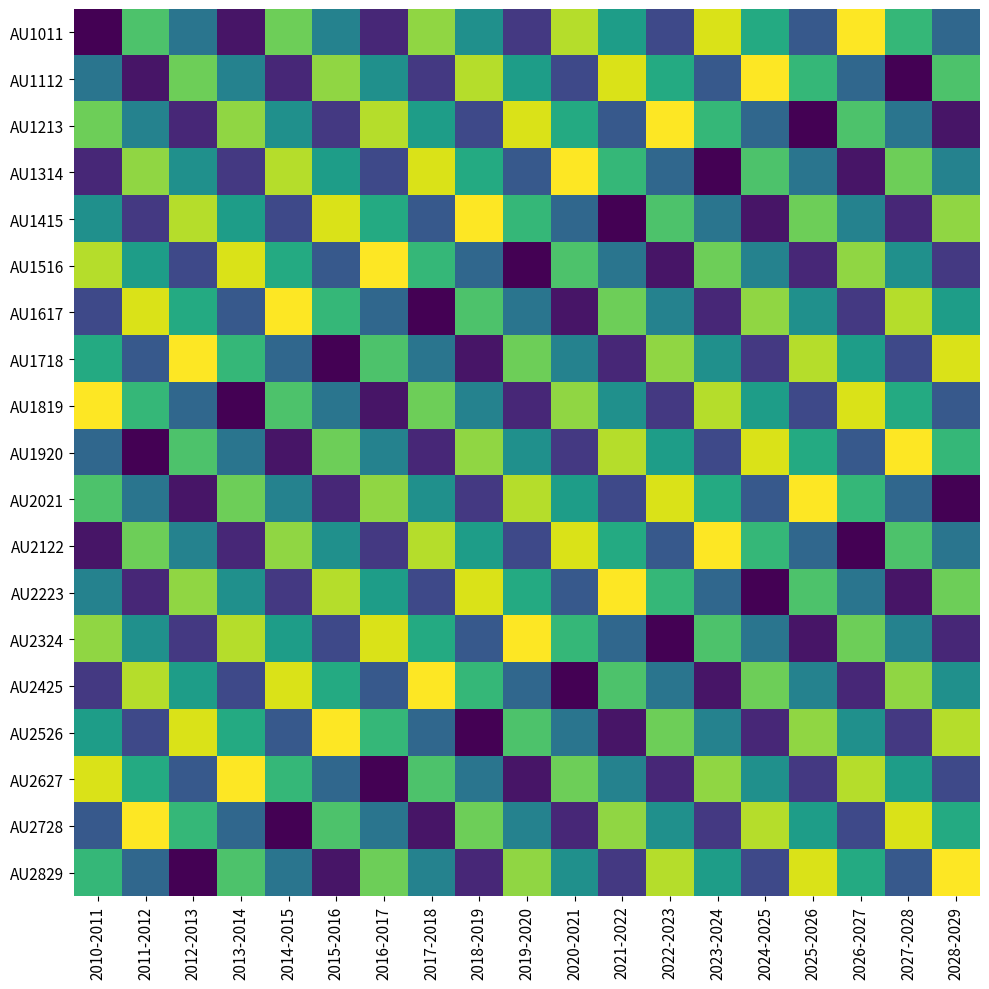

At how many categories does at least one series exceed 16?

19